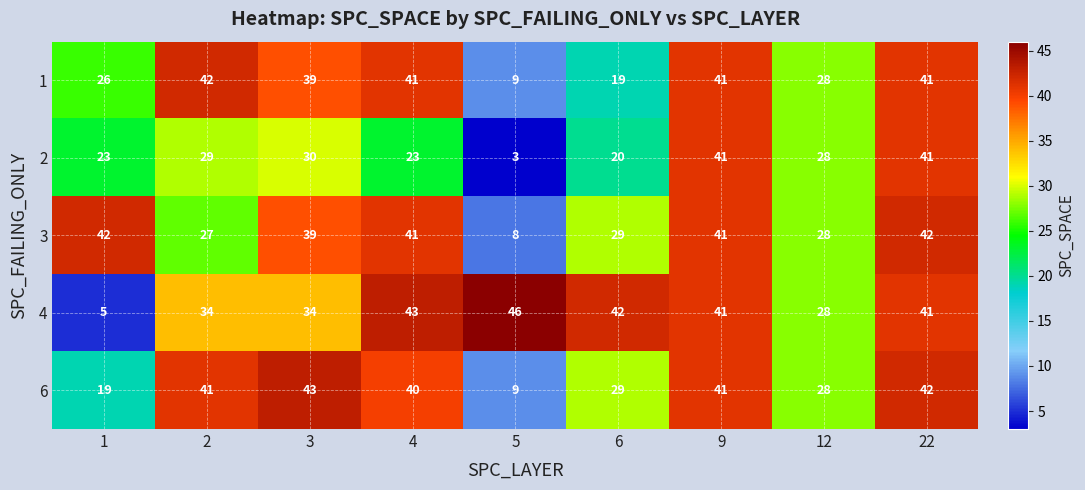

True or false: 4 has a value of 15 at 3.

False